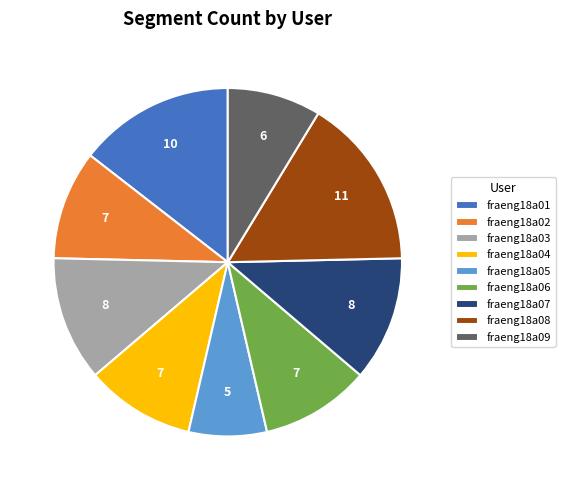

Is it true that fraeng18a03 is 20% of the pie?

False